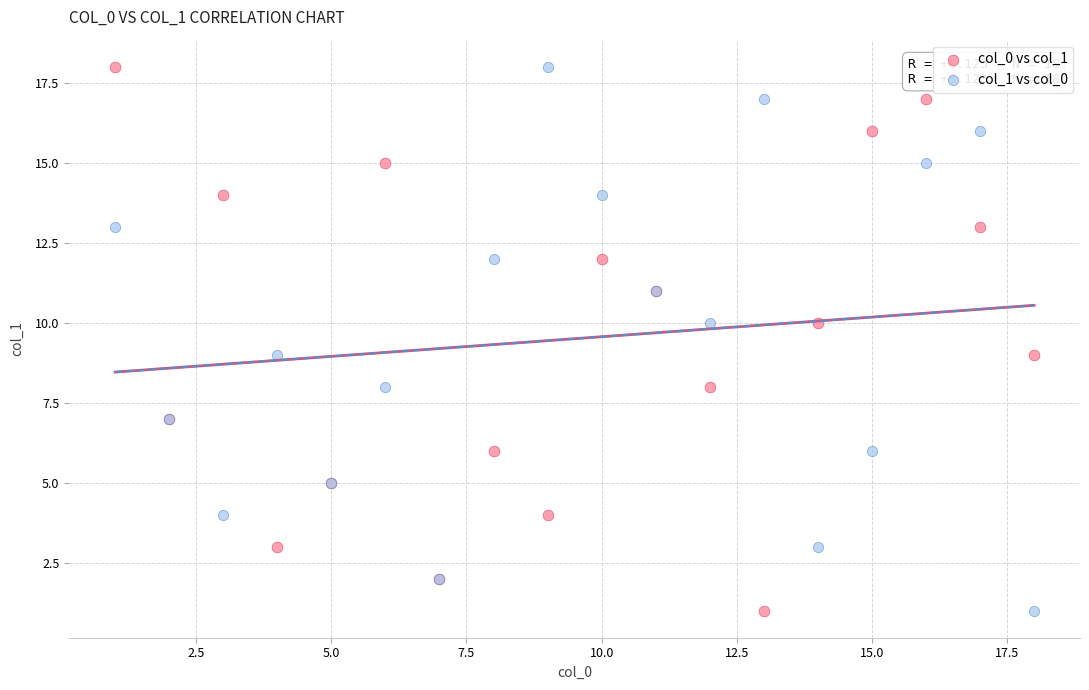

What are all the series names shown in the legend?

col_0 vs col_1, col_1 vs col_0